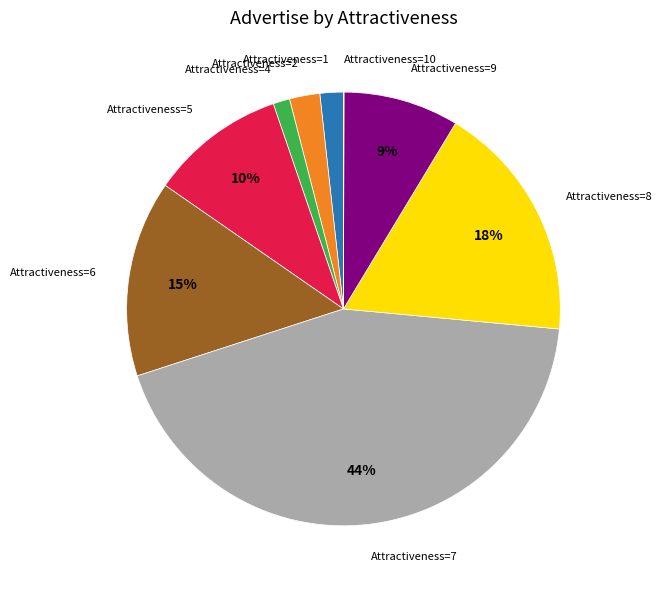

Does any single category account for the majority?

No